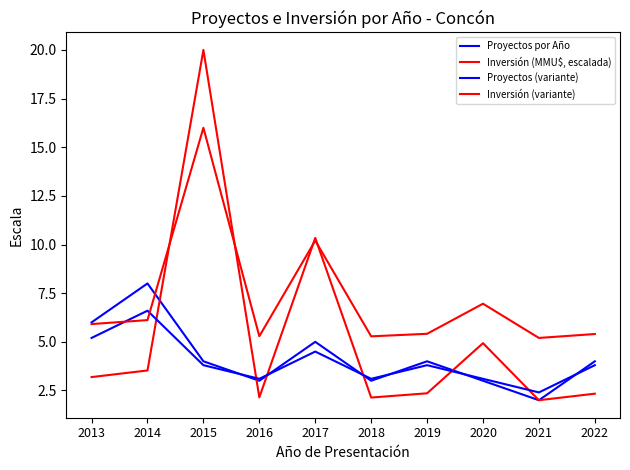

How many lines are shown in the chart?

4